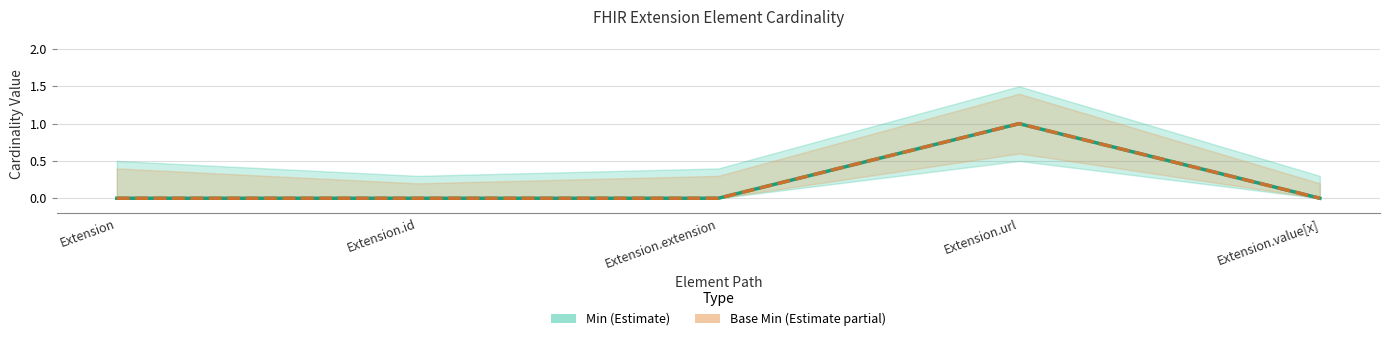

How many data points in Base Min are above 0?

1